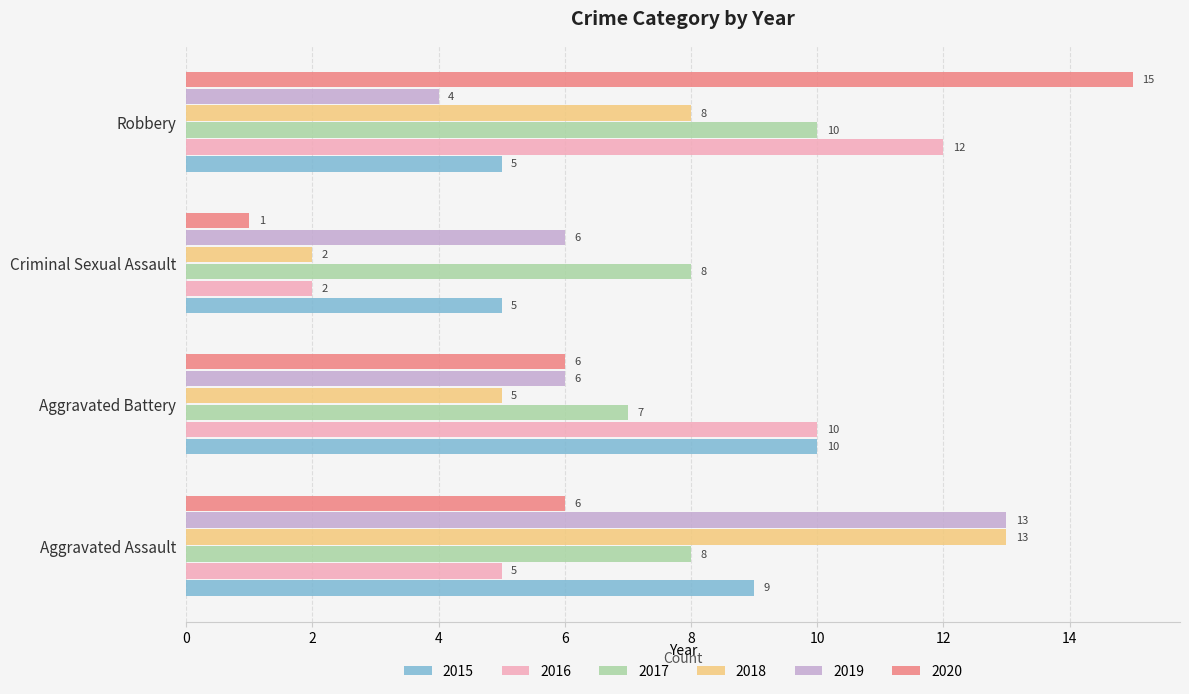

What is the total value across all series at Criminal Sexual Assault?

24